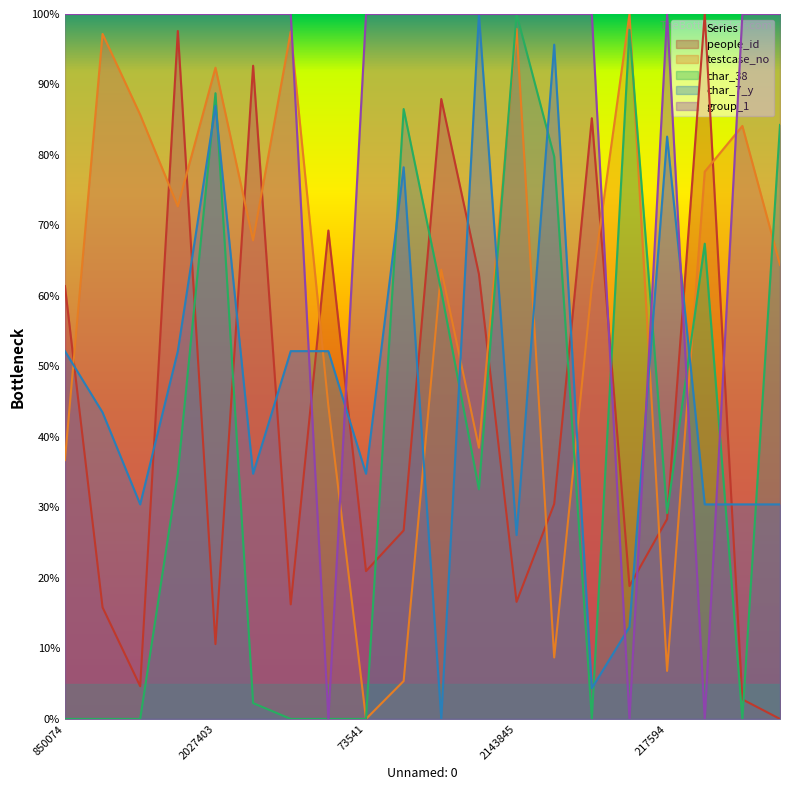

List the labels in order of char_7_y value, largest first.

887288, 257972, 2027403, 217594, 187253, 850074, 1611209, 2136025, 1012330, 2128696, 1509071, 73541, 1886203, 1715464, 1852611, 1435663, 2143845, 2188492, 1370846, 1421367